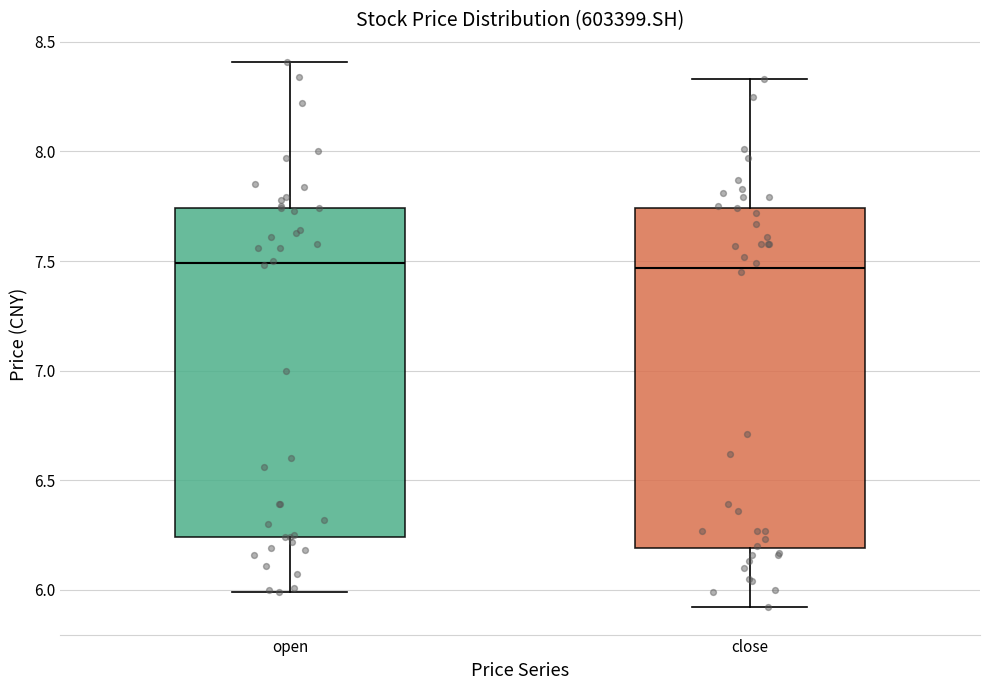

Reading left to right, read every box against the y-axis: the position of its median line, the range the box covers, and the ends of its whiskers. The values are not printed on the chart, so give them approximately, as read against the axis.

open: median 7.50, box 6.25 to 7.75, whiskers 6.00 to 8.40
close: median 7.45, box 6.20 to 7.75, whiskers 5.90 to 8.35